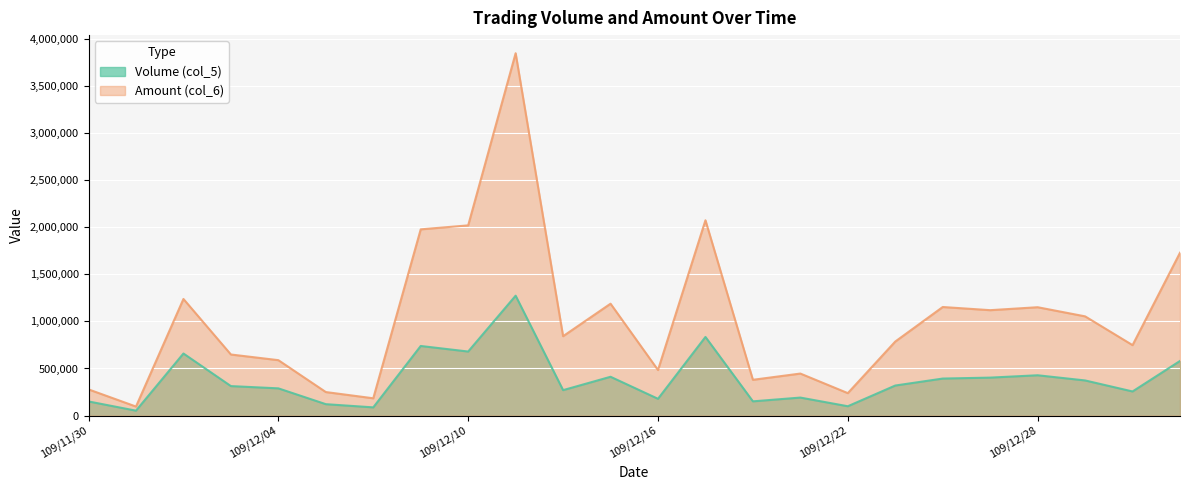

What is the label of the 19th point from the right?

109/12/07